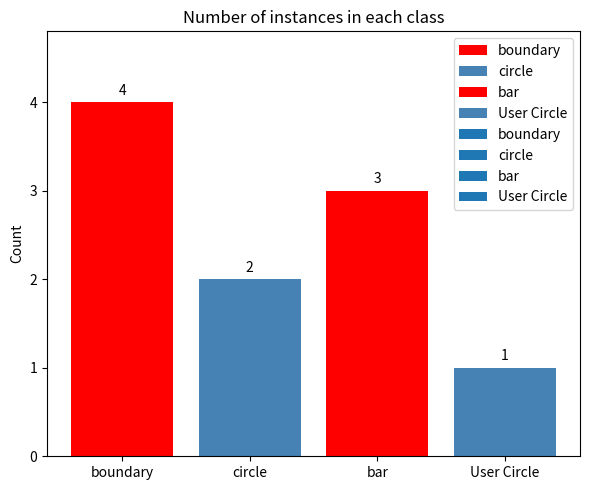

What is the difference between the maximum and second lowest values?

2